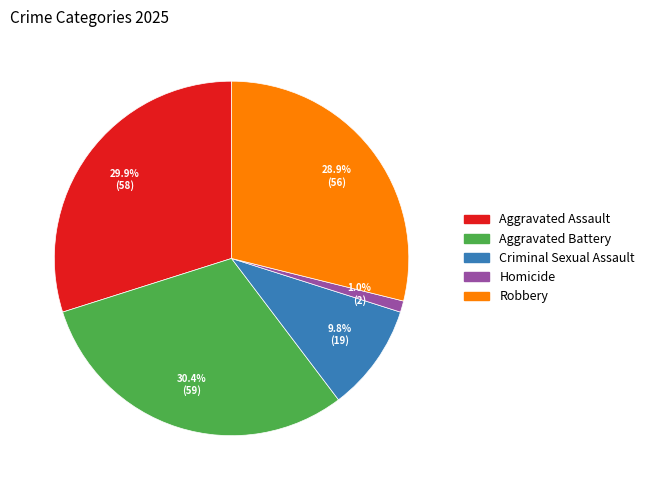

To the nearest percent, what is the combined percentage of Aggravated Assault and Homicide?

31%